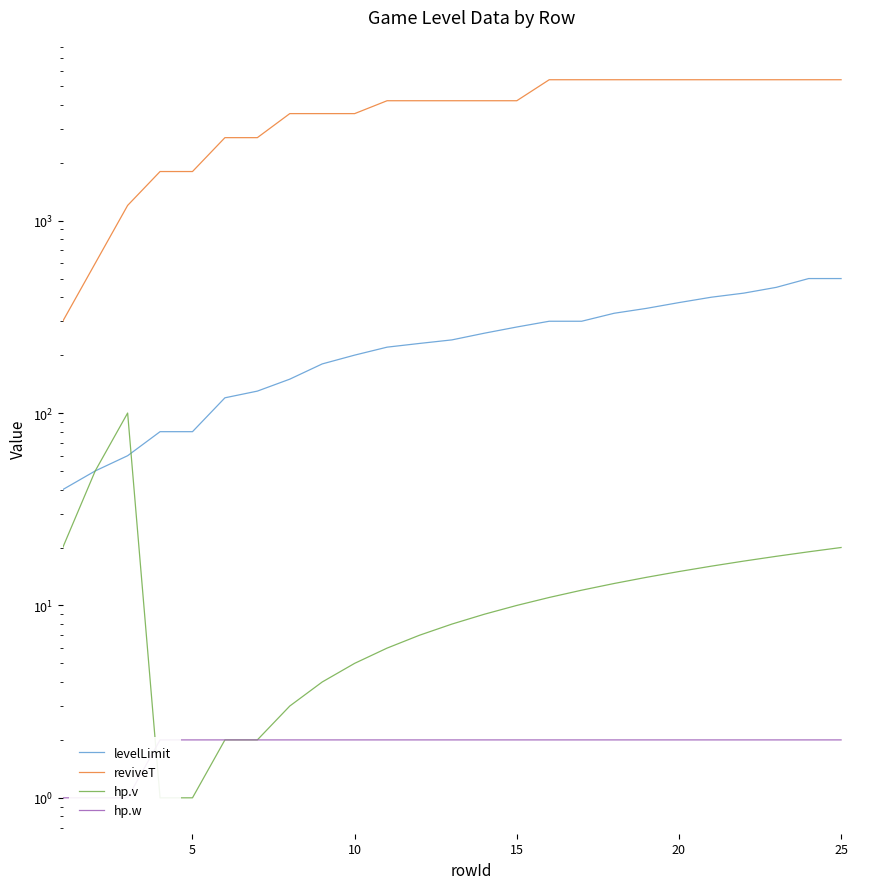

Which series has the widest spread of values?

reviveT